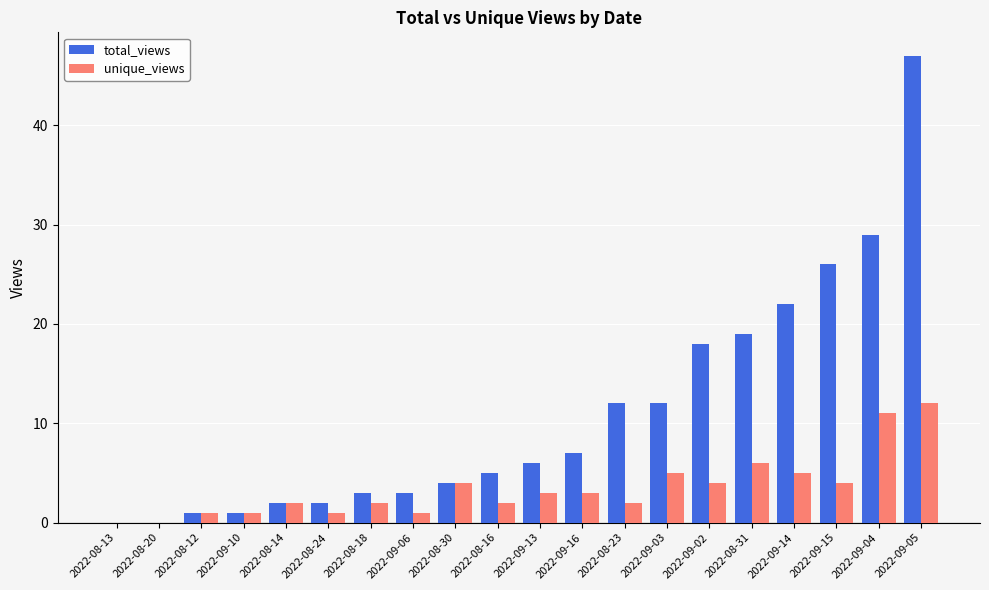

Where is unique_views nearest to the value 6?

2022-08-31